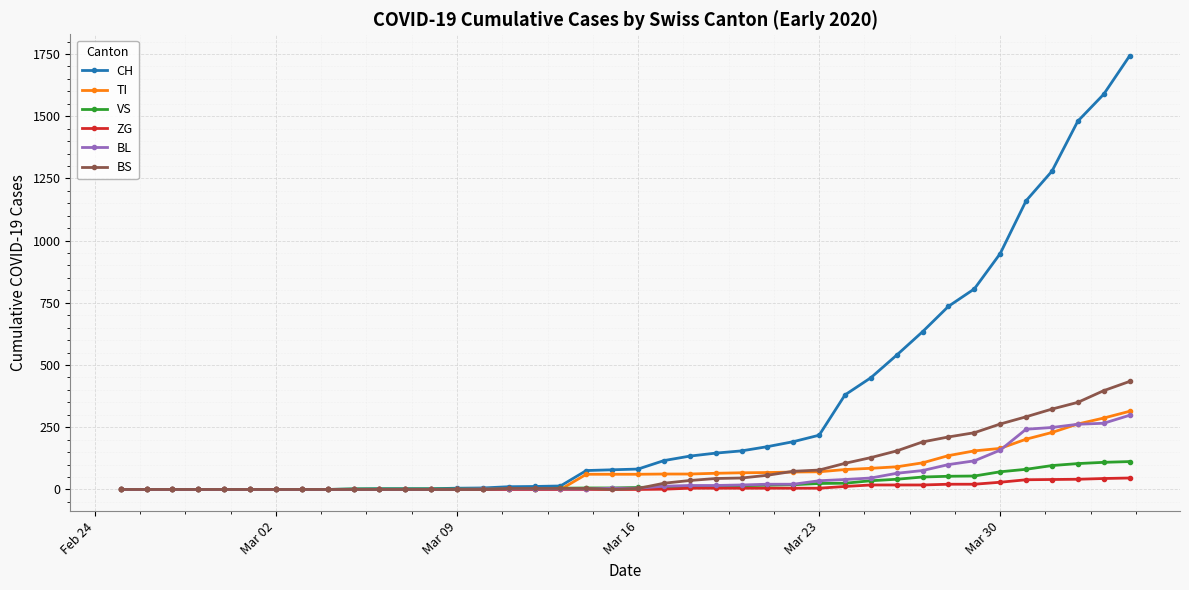

At how many categories does at least one series exceed 1201?

4